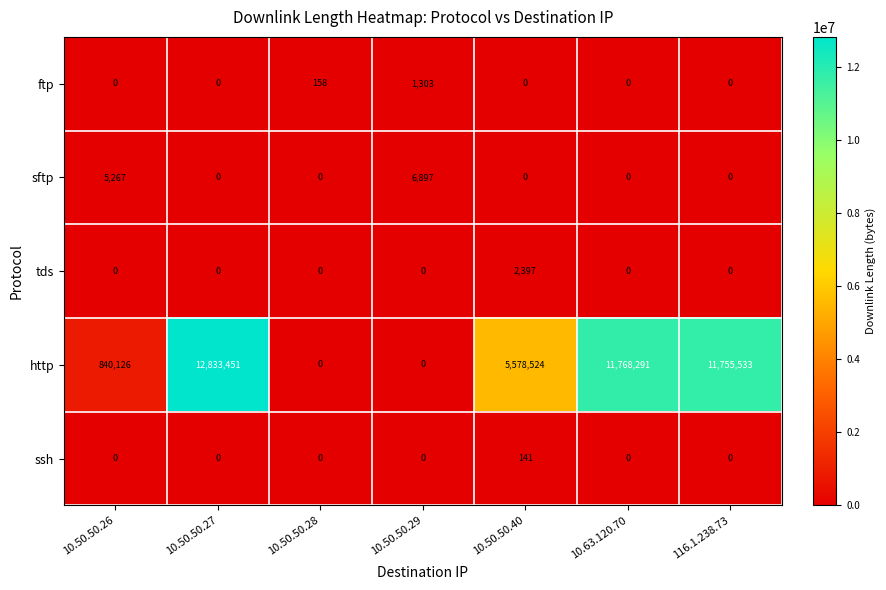

Which category has the highest value in the tds series?

10.50.50.40